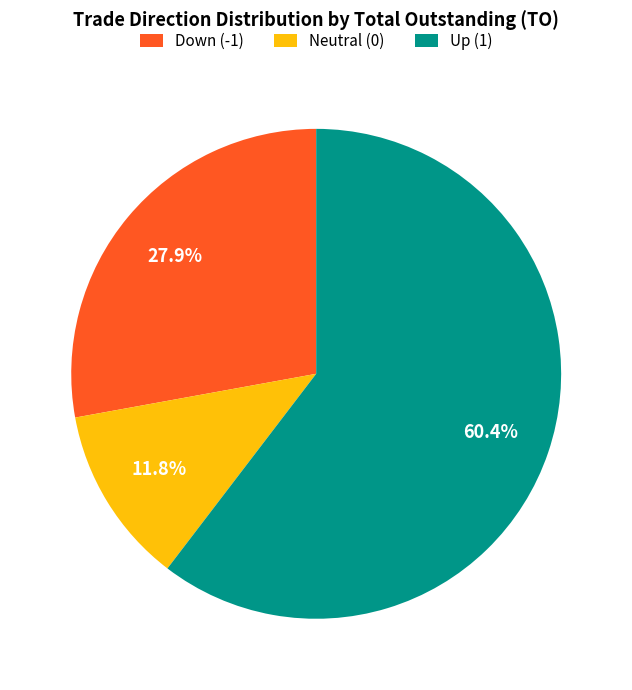

Does any single category account for the majority?

Yes